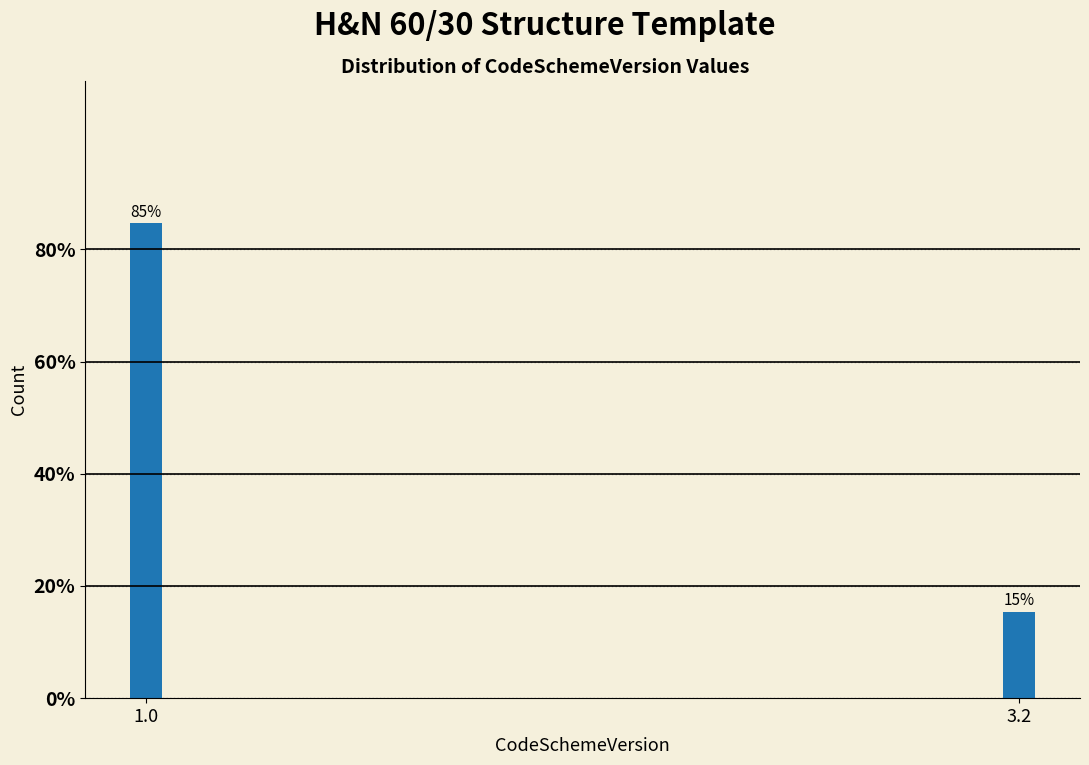

Read the value at 1.0.

84.6